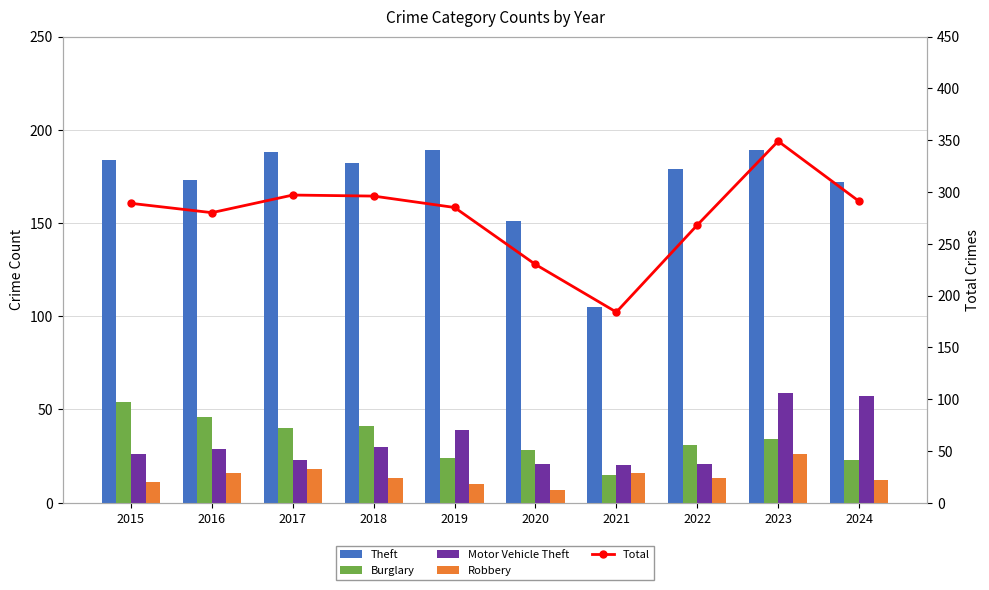

Reading left to right, transcribe all the data shown in this chart.

Theft: 2015=184	2016=173	2017=188	2018=182	2019=189	2020=151	2021=105	2022=179	2023=189	2024=172
Burglary: 2015=54	2016=46	2017=40	2018=41	2019=24	2020=28	2021=15	2022=31	2023=34	2024=23
Motor Vehicle Theft: 2015=26	2016=29	2017=23	2018=30	2019=39	2020=21	2021=20	2022=21	2023=59	2024=57
Robbery: 2015=11	2016=16	2017=18	2018=13	2019=10	2020=7	2021=16	2022=13	2023=26	2024=12
Total: 2015=289	2016=280	2017=297	2018=296	2019=285	2020=230	2021=184	2022=268	2023=349	2024=291